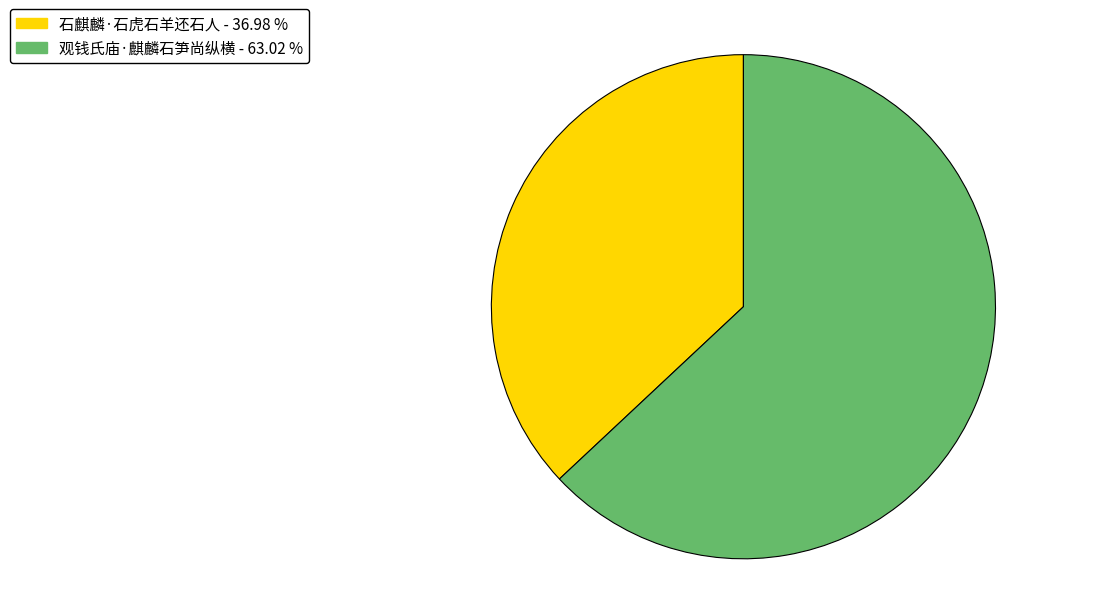

Rank the categories by value from lowest to highest.

石麒麟·石虎石羊还石人, 观钱氏庙·麒麟石笋尚纵横